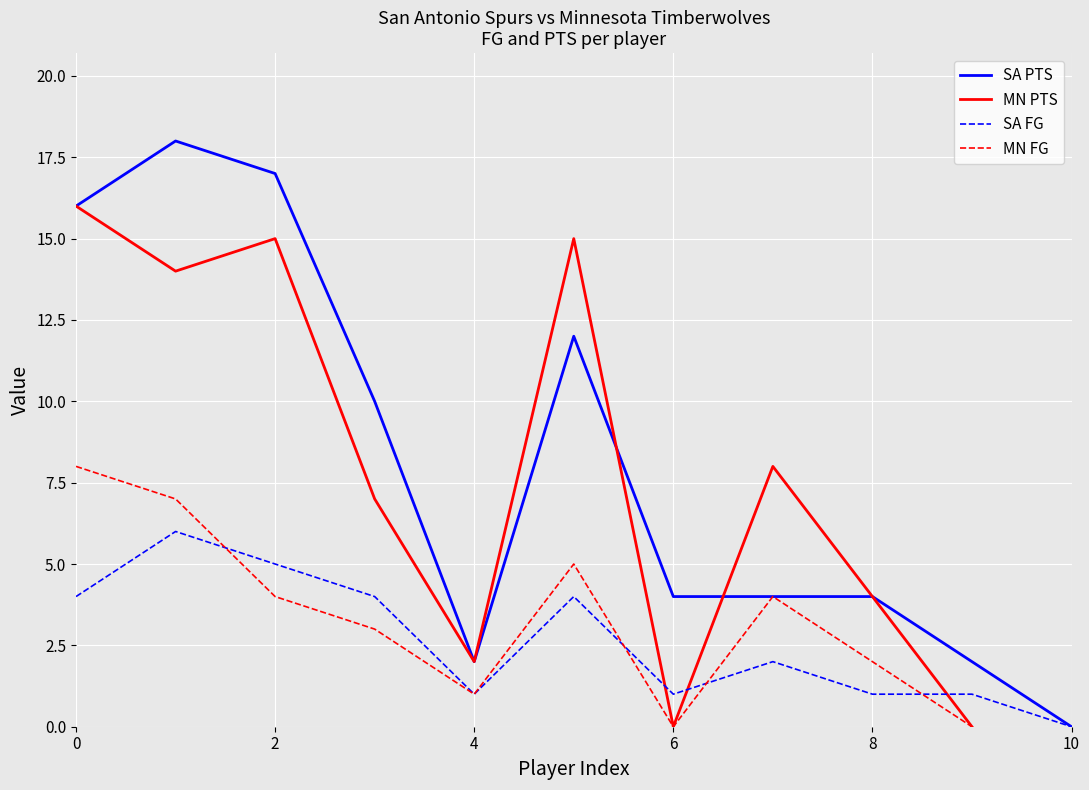

At which label does SA FG reach its minimum?

10